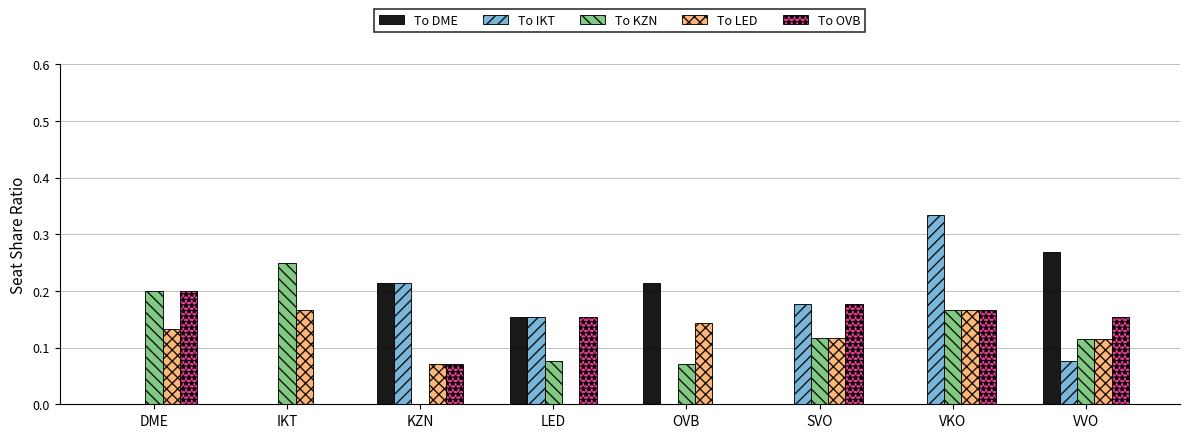

True or false: To OVB has a value of 0.2 at VKO.

True